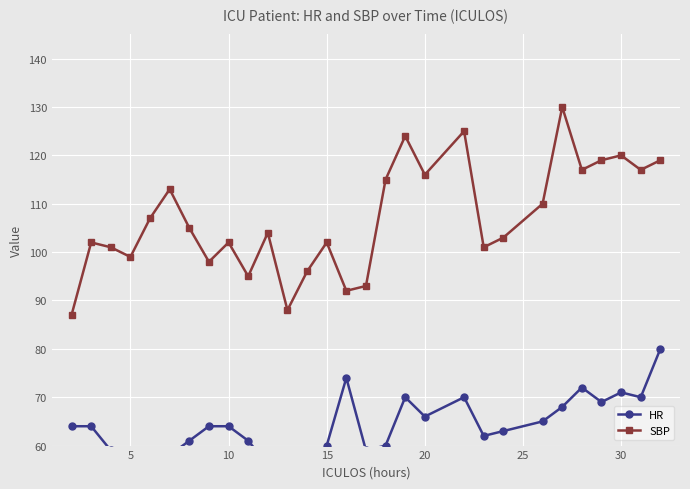

In SBP, how many points are higher than both neighbors (excluding endpoints)?

9